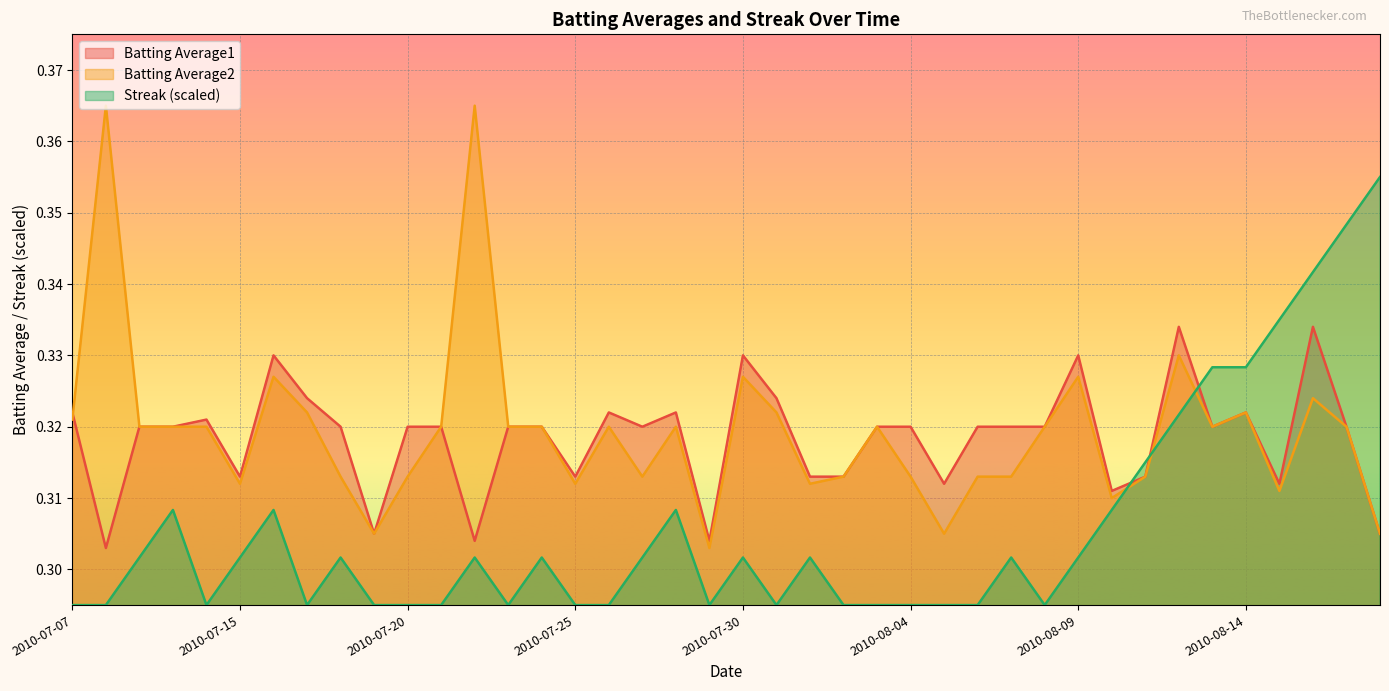

After their last crossing, which series has the higher values: Batting Average1 or Streak?

Streak